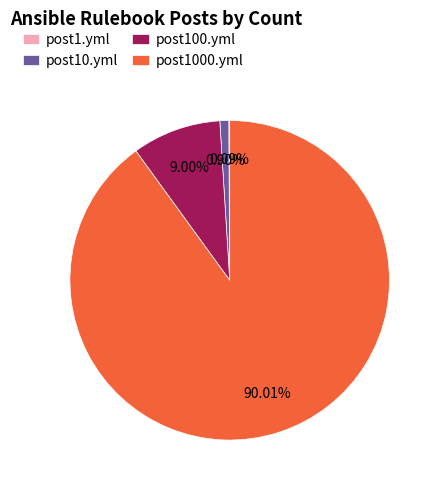

Is the sum of post100.yml and post1000.yml greater than half?

Yes